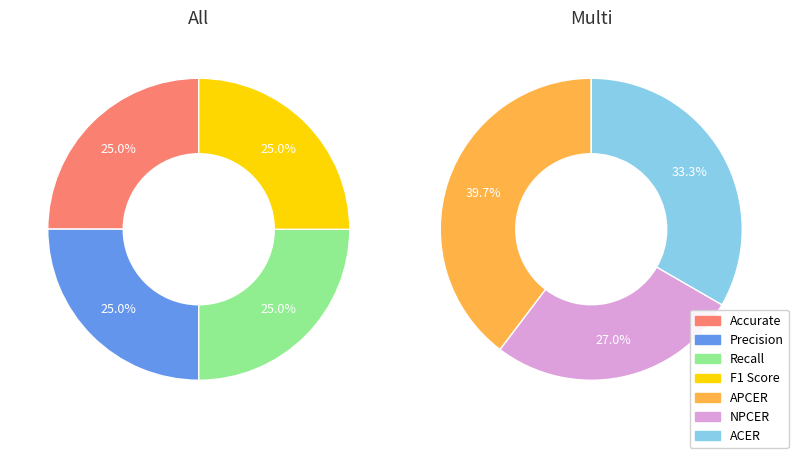

The Recall slice represents 25% of the pie. True or false?

True